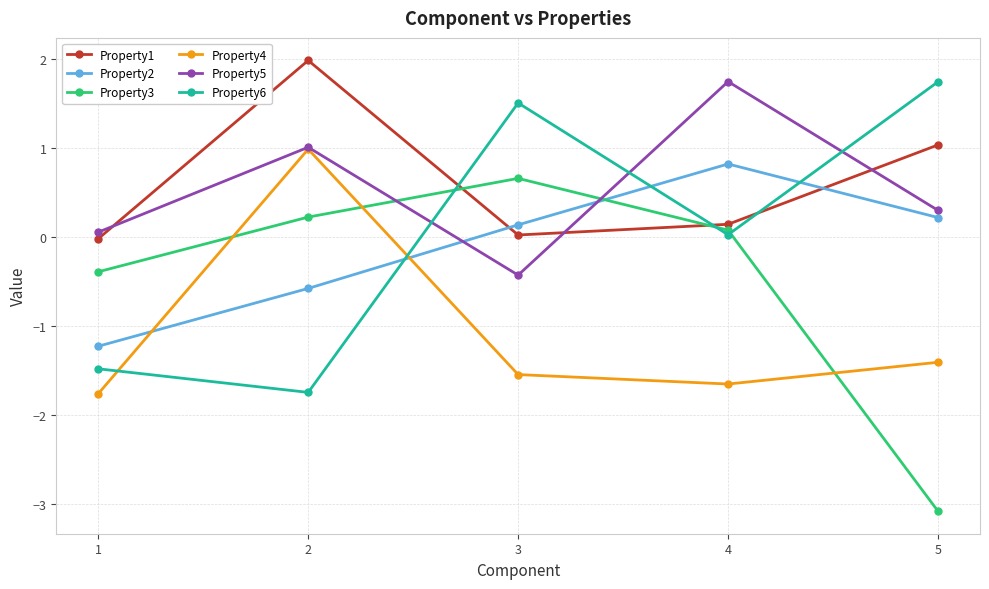

What is the total value across all series at 5?

-1.2